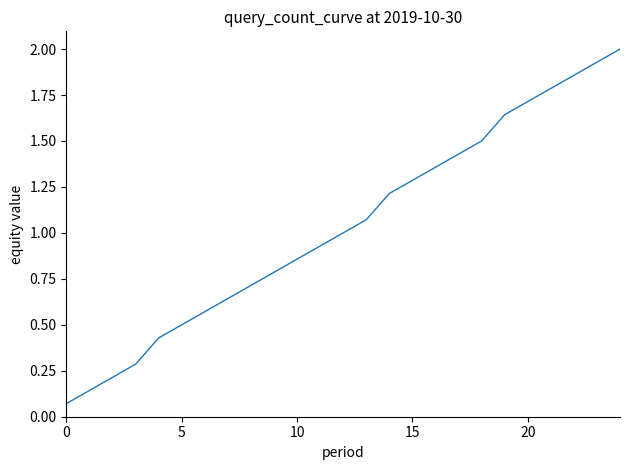

Does the chart have visible grid lines?

No